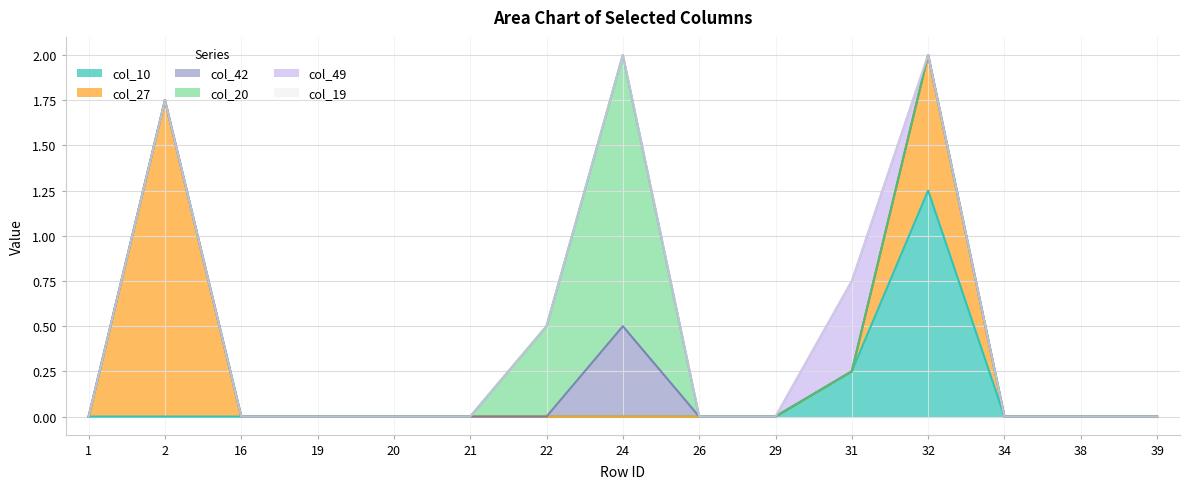

How many series are shown in this chart?

6